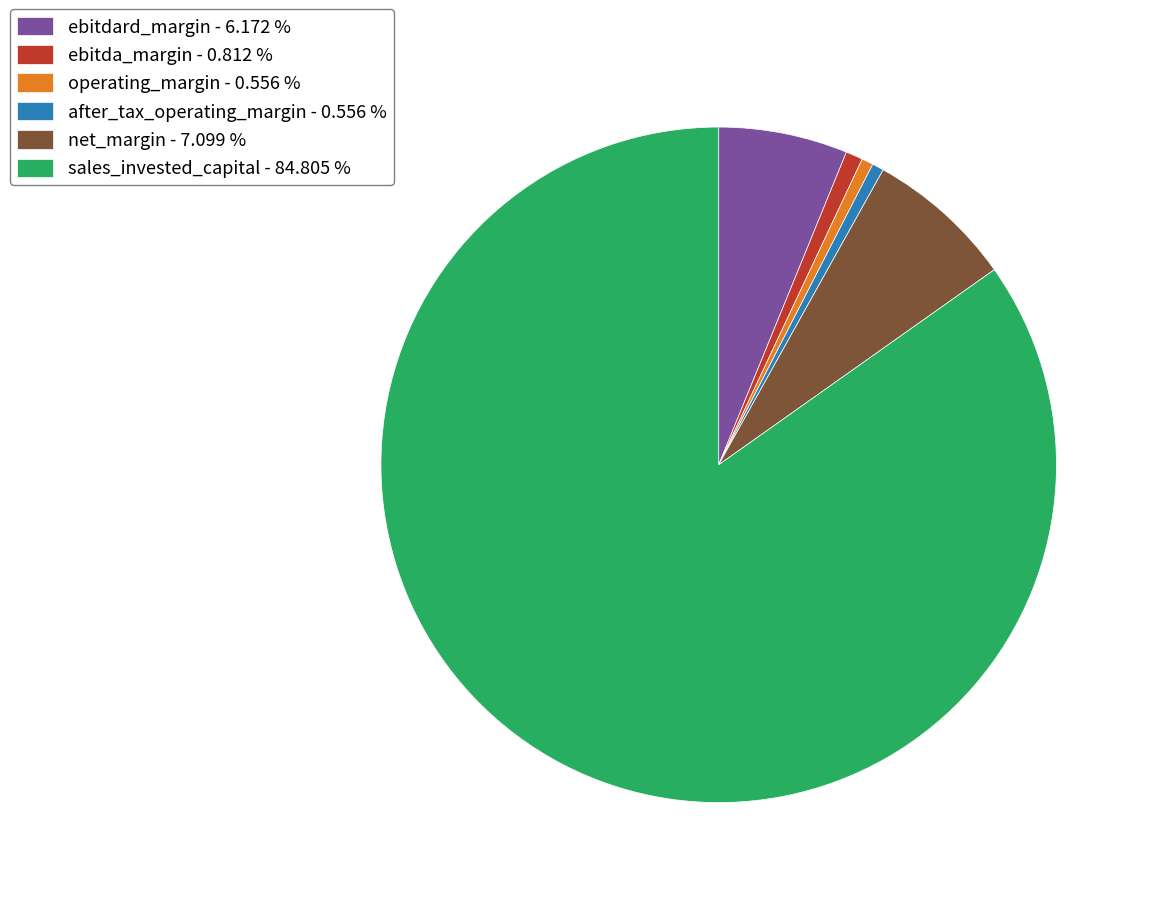

Which category has the biggest portion of the pie?

sales_invested_capital